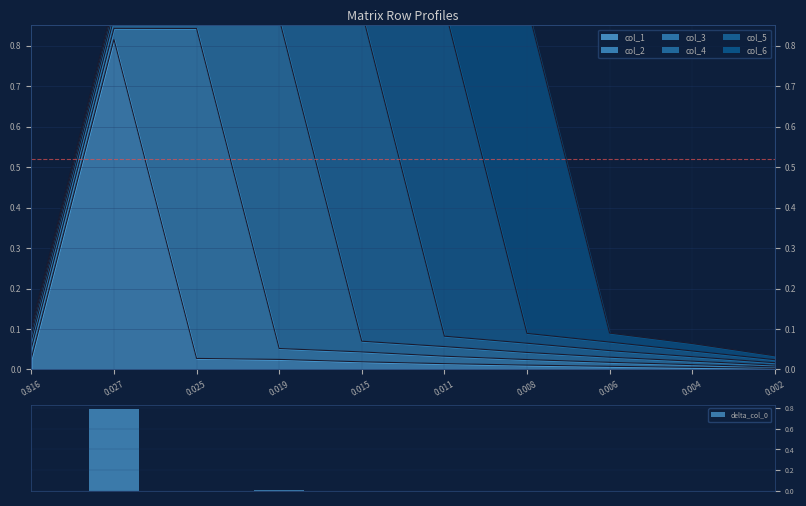

The value at 0.002 is 0.0. True or false?

False